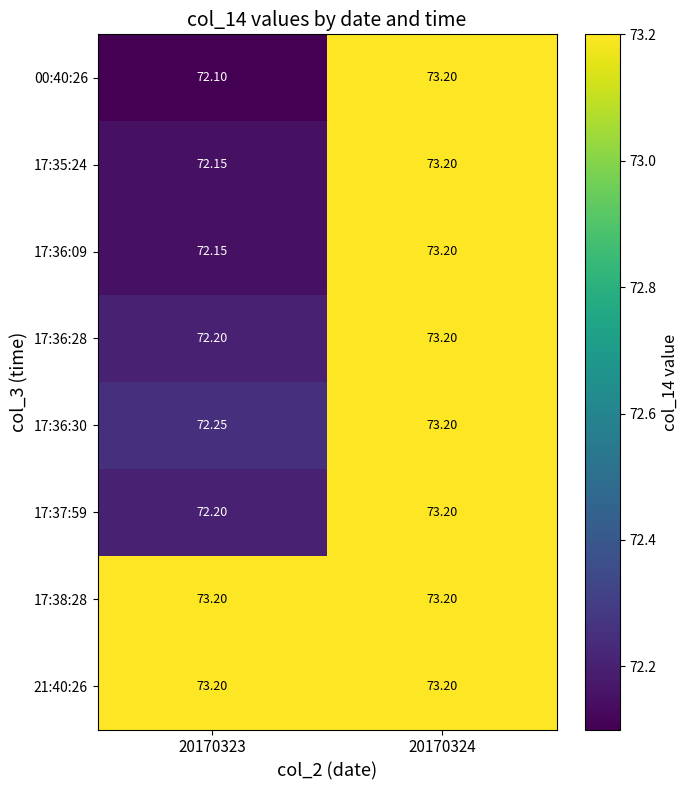

Is the value of 17:35:24 at 20170324 greater than the value of 00:40:26 at 20170323?

Yes